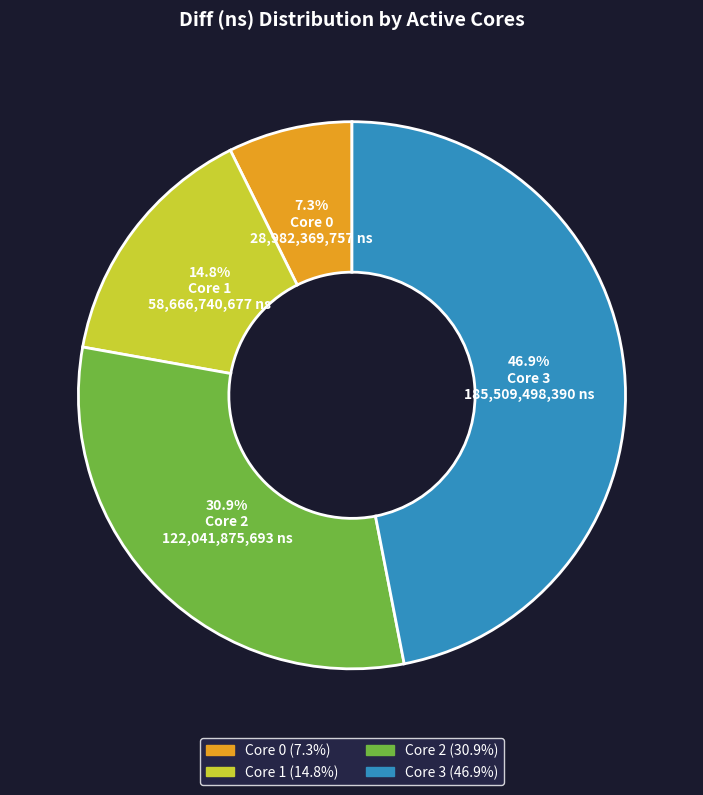

To the nearest percent, what is the average slice percentage?

25%